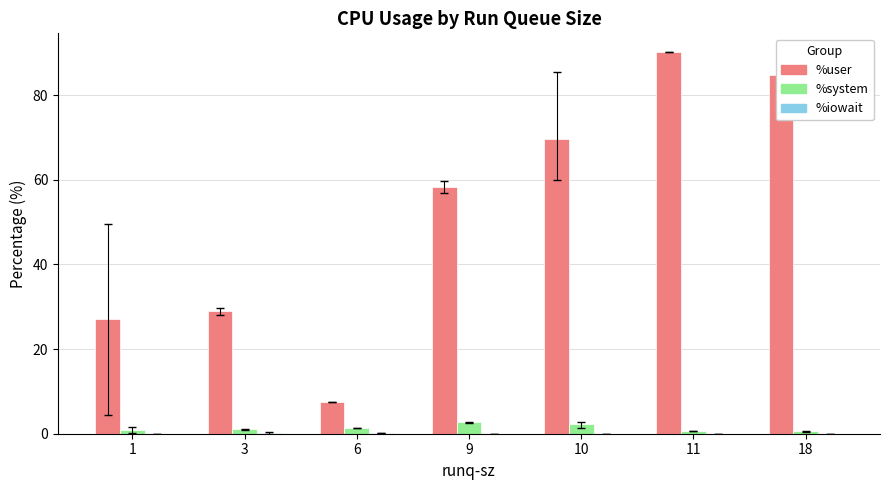

Where is %user nearest to the value 48?

9